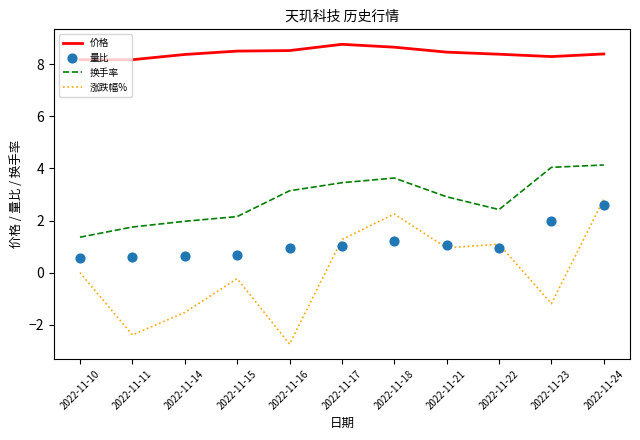

Which series has the largest Y range (max minus min)?

涨跌幅%